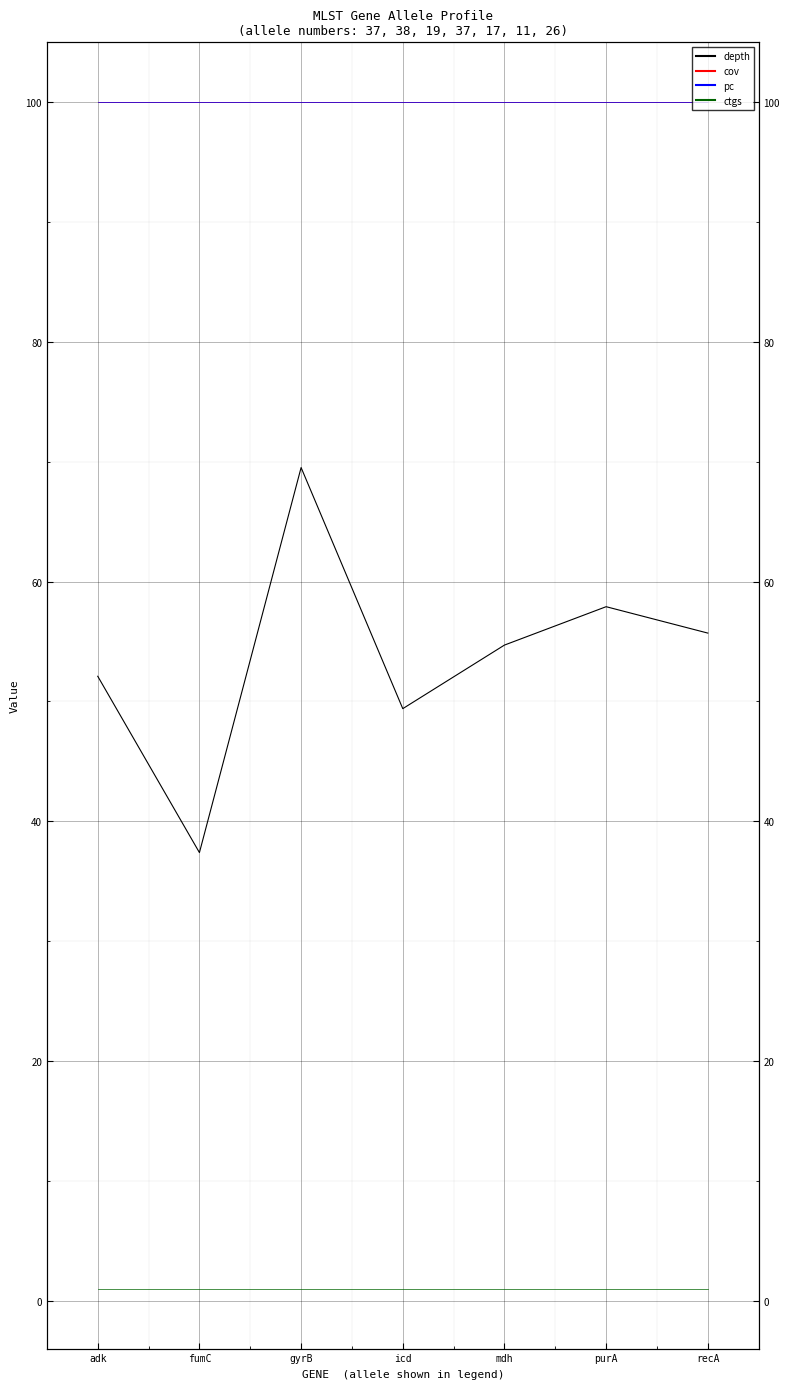

What is the maximum value for ctgs?

1.0